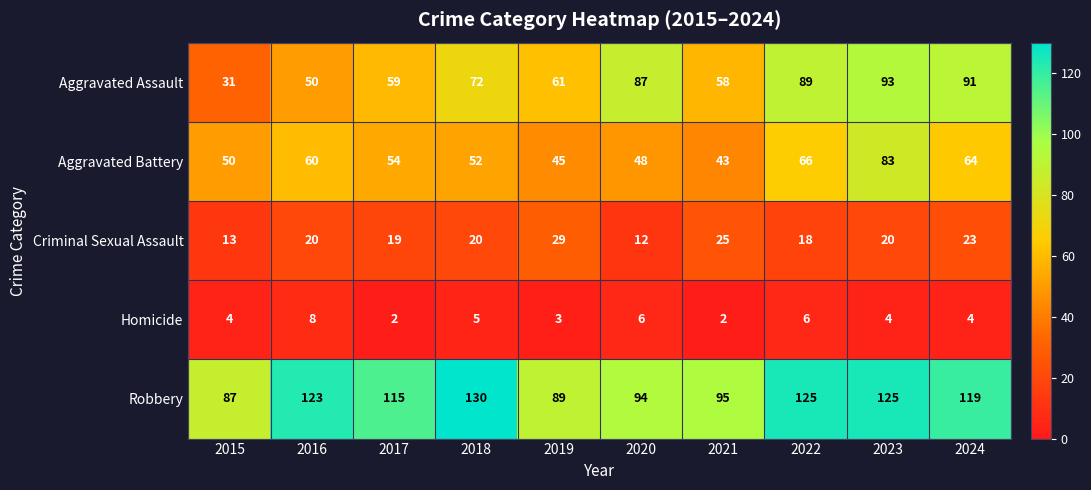

Is it true that Aggravated Assault equals 137 at 2020?

False